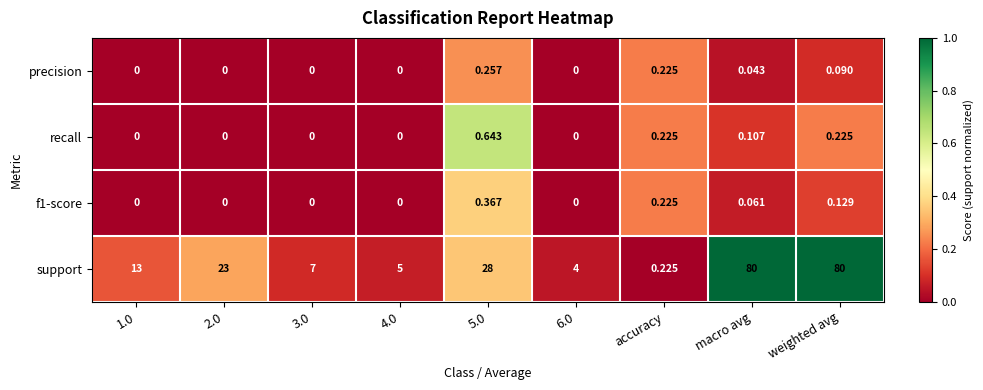

Is the value of precision at macro avg greater than the value of support at 2.0?

No